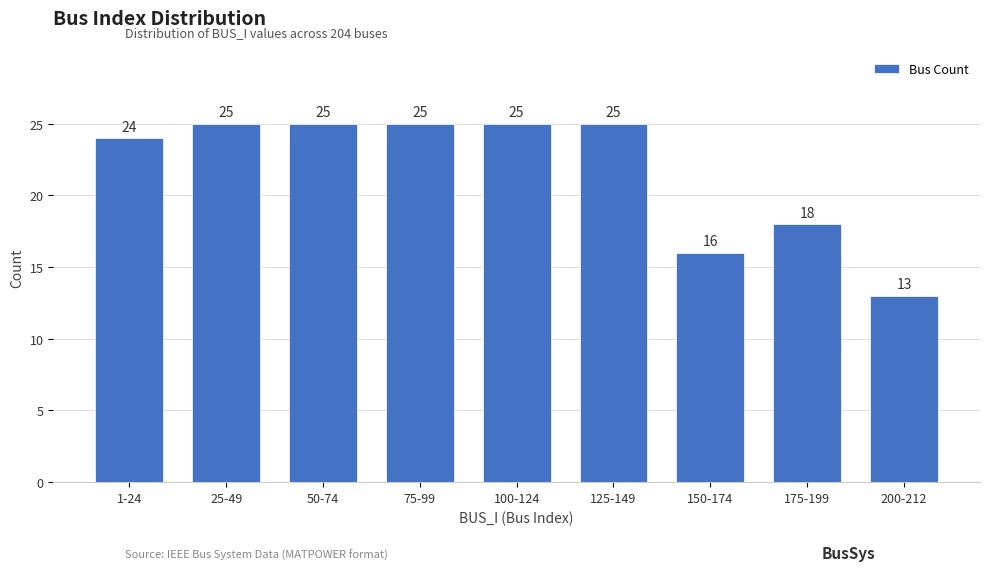

Reading right to left, what are all the values shown in this chart?

13	18	16	25	25	25	25	25	24